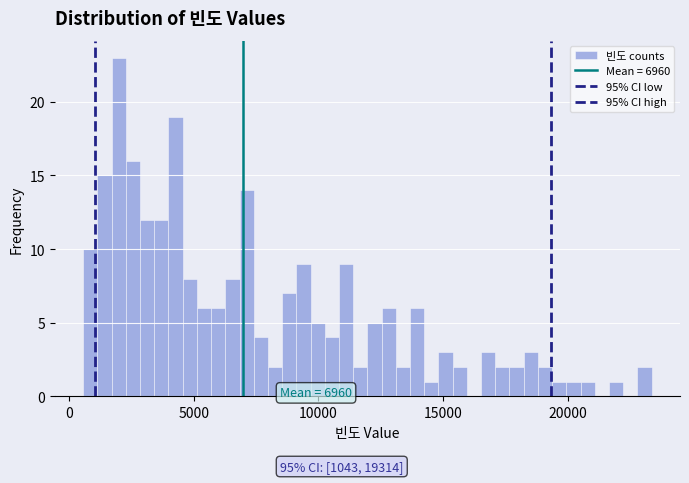

Around what value on the x-axis is the tallest bar? Give the approximate position of its centre, as read against the axis.

2000